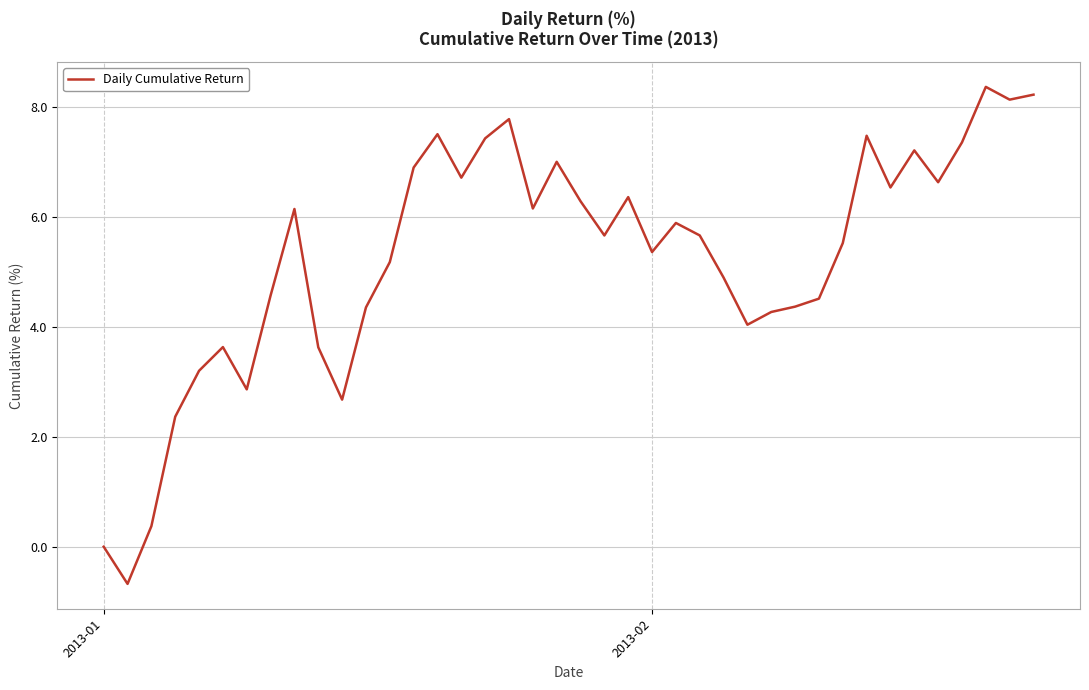

What is the smallest value displayed?

-0.7